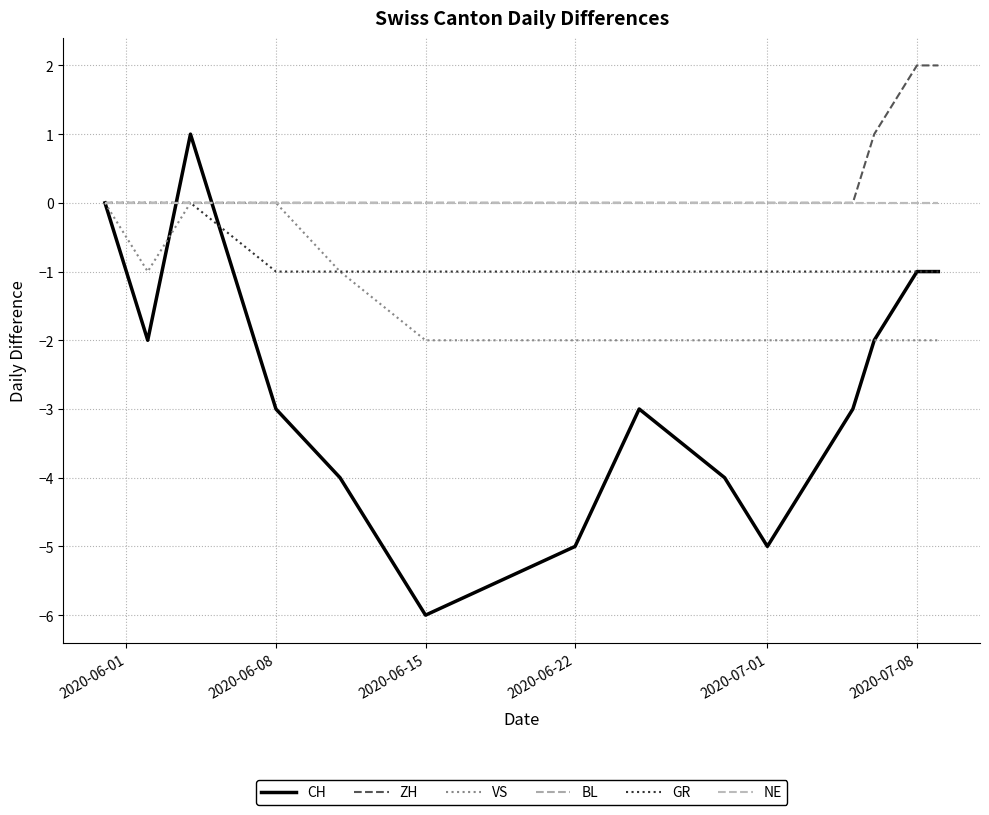

Does the chart display data point markers on the line(s)?

No